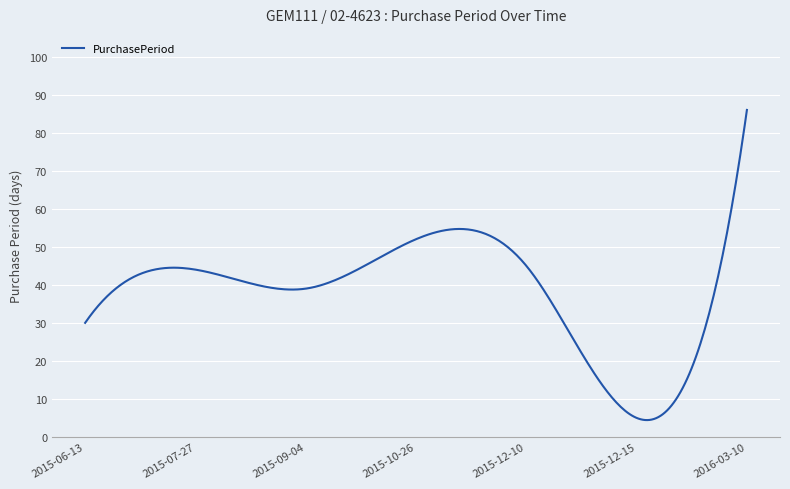

What is the minimum value shown in the chart?

4.4